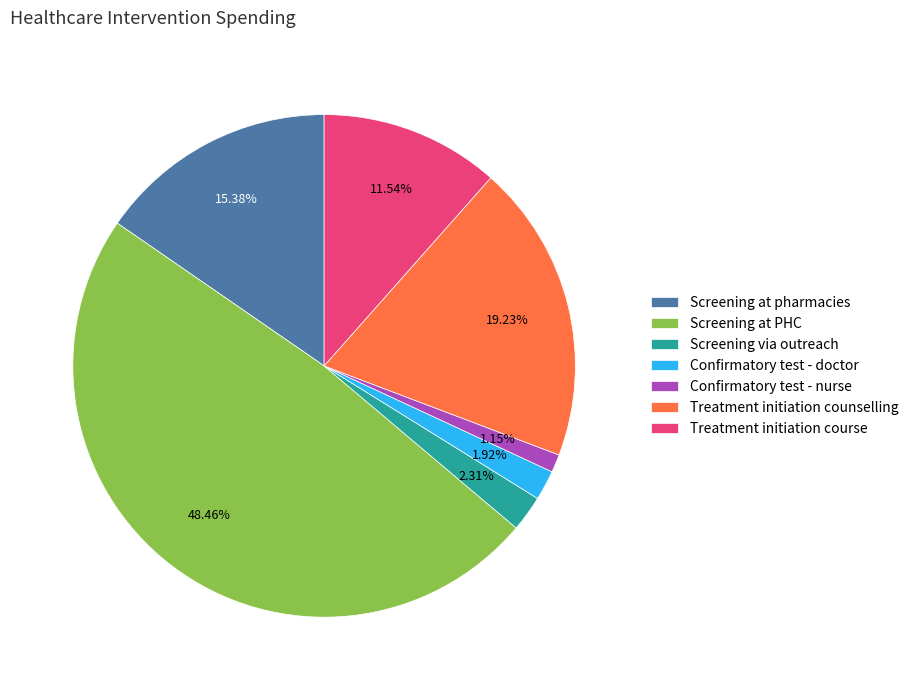

Which slice is the smallest?

Confirmatory test - nurse